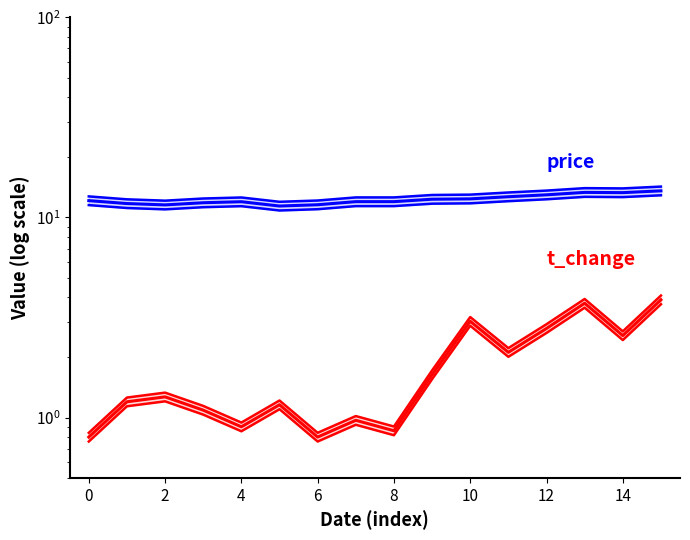

At which category is the sum across all series the highest?

15